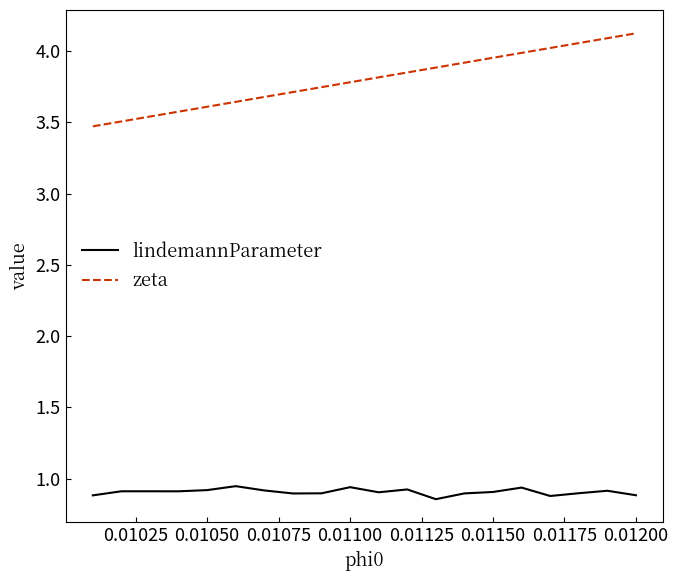

What is the difference between the maximum and minimum values in the zeta series?

0.7